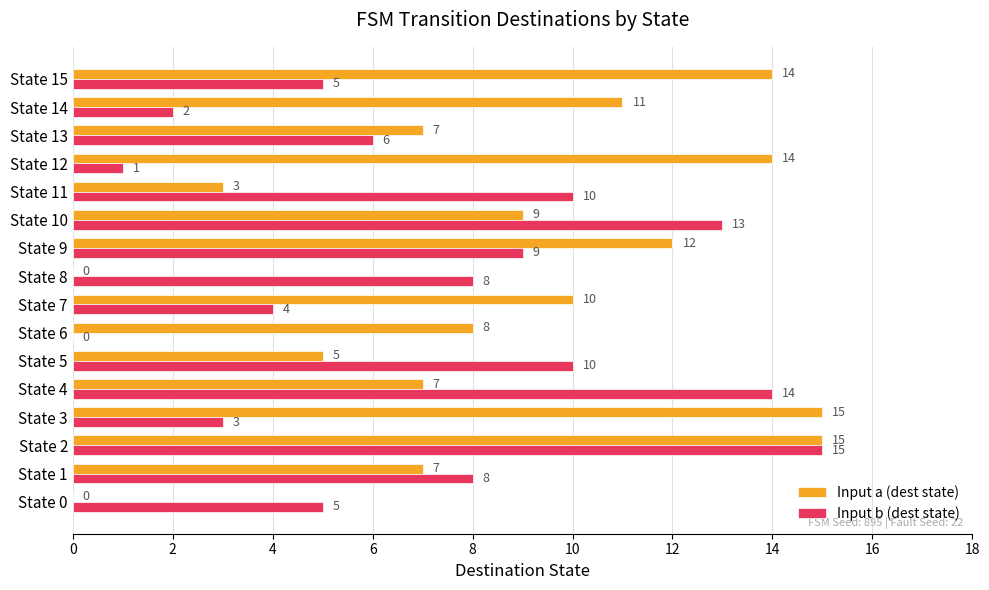

Between State 7 and State 13, which series saw the biggest shift?

Input a (dest state)